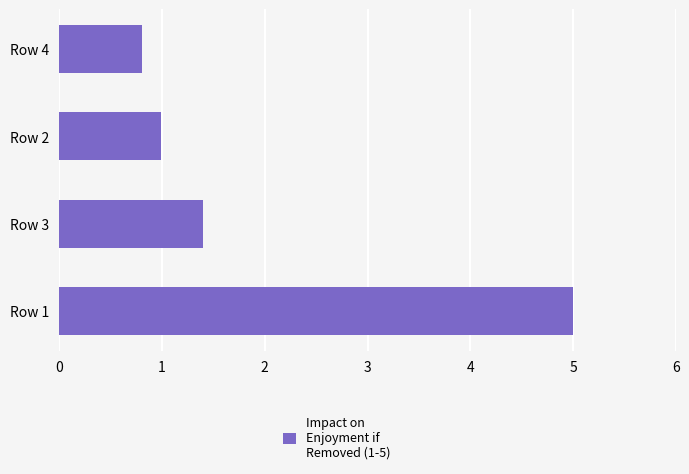

What is the maximum value shown in the chart?

5.0